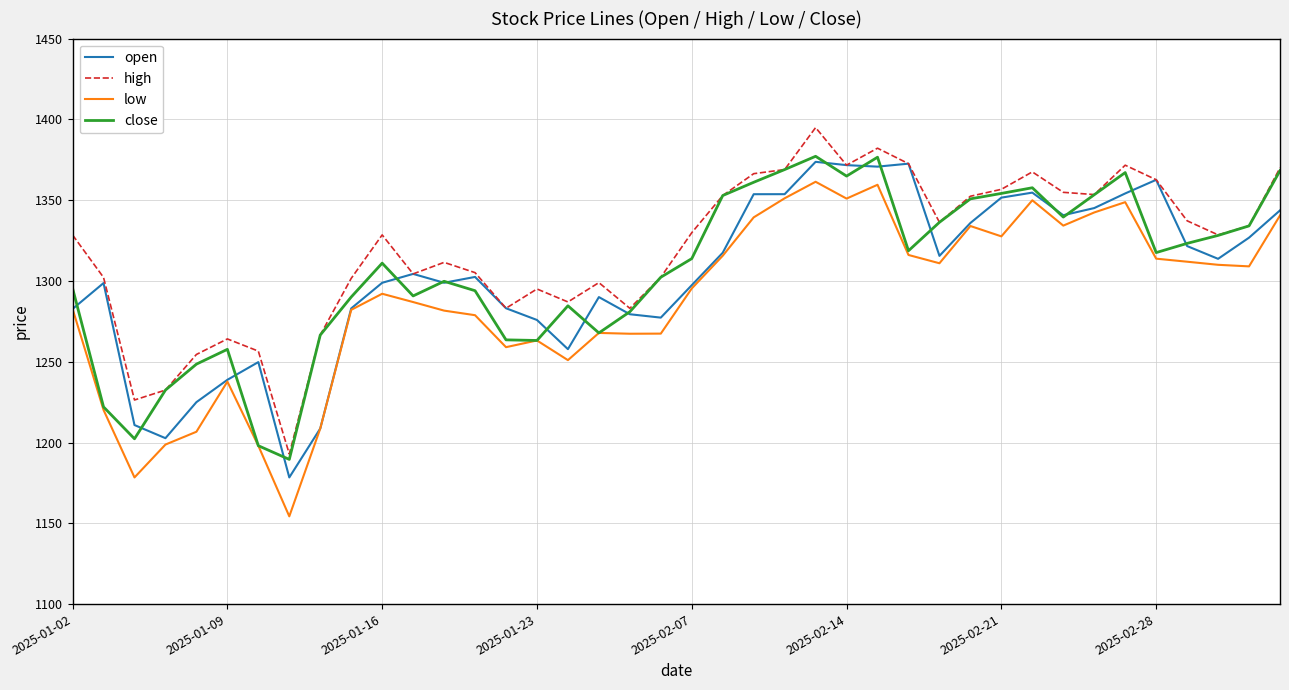

Which series has the largest total across all categories?

high